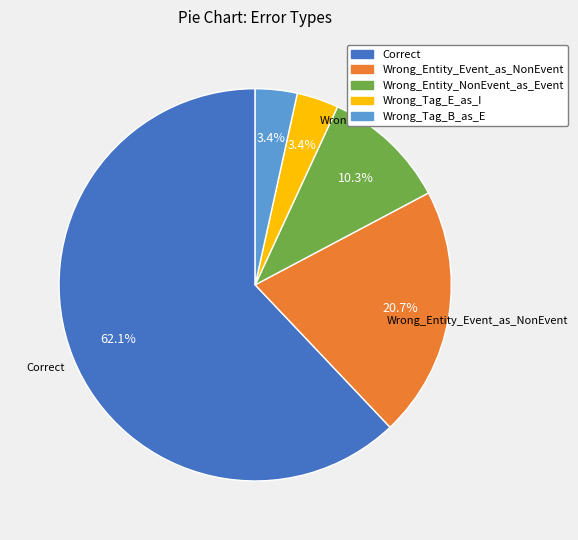

Which slice is the largest?

Correct